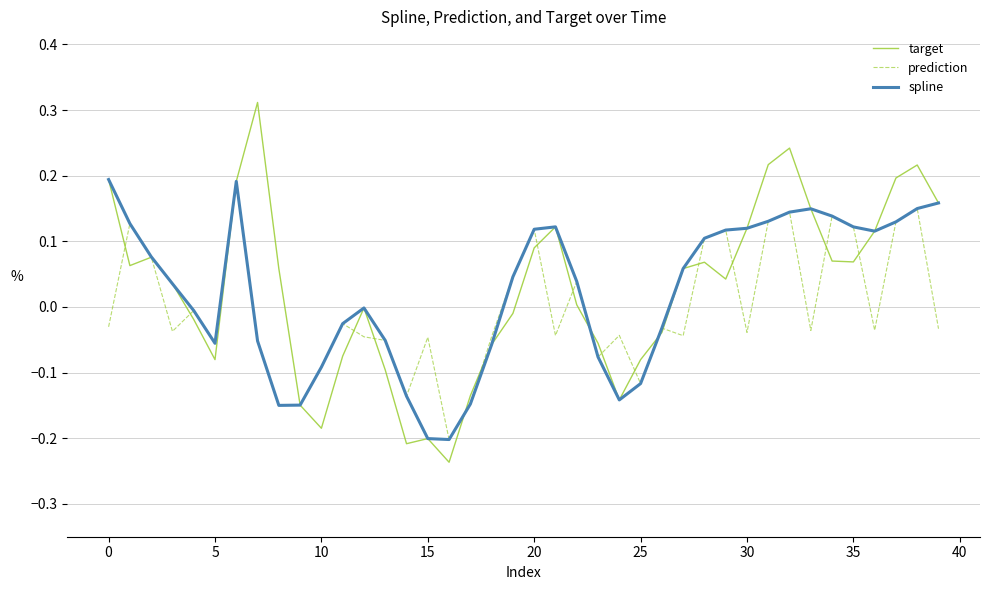

Which series has the widest spread of values?

target